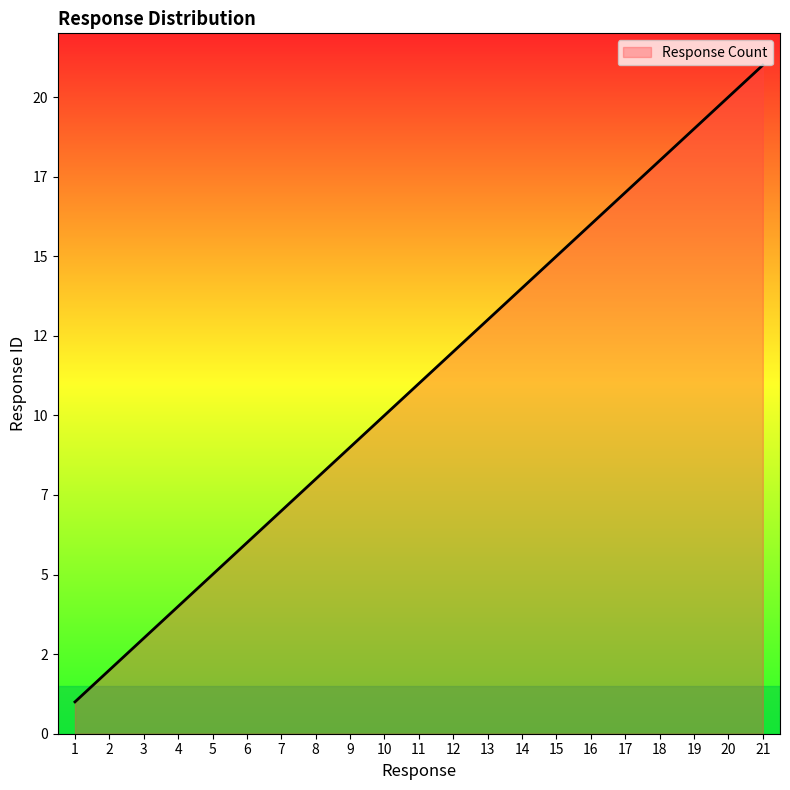

Is this an area chart (filled region under the line)?

Yes